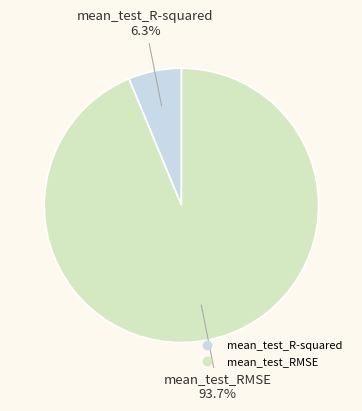

How many slices are in this pie chart?

2